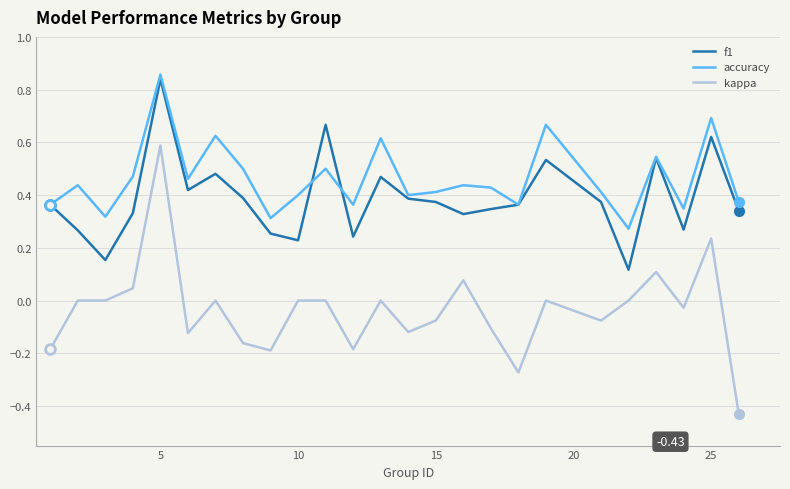

True or false: accuracy and kappa cross at least once.

False